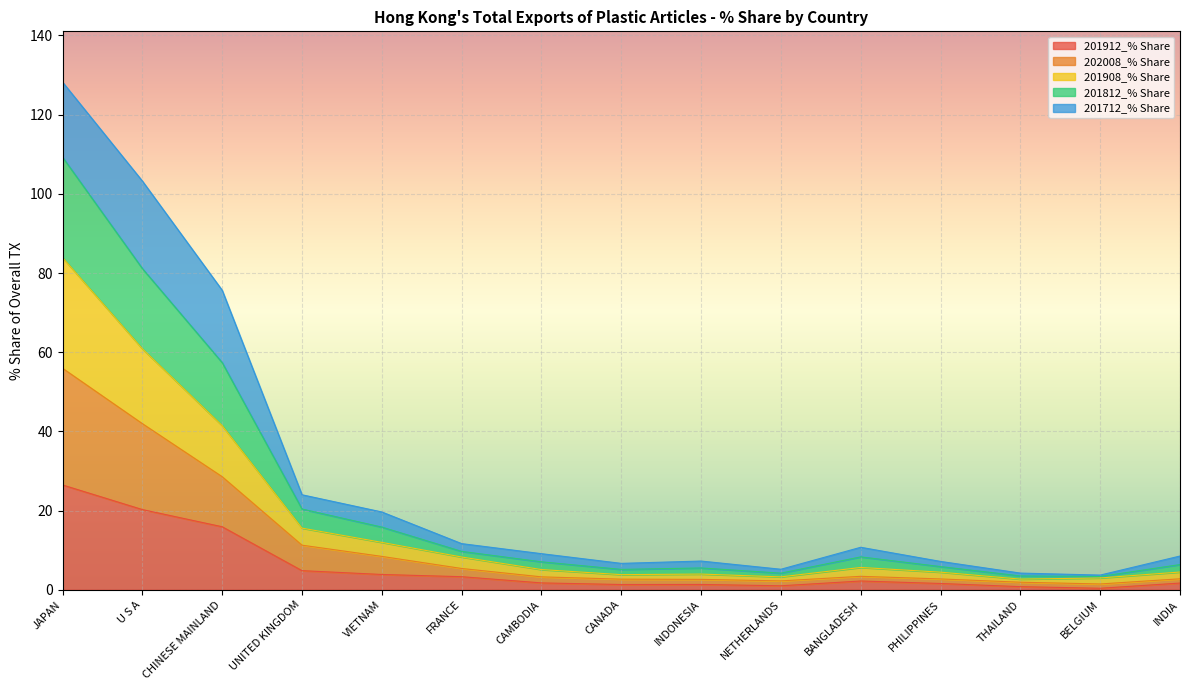

How many categories are shown in the chart?

15